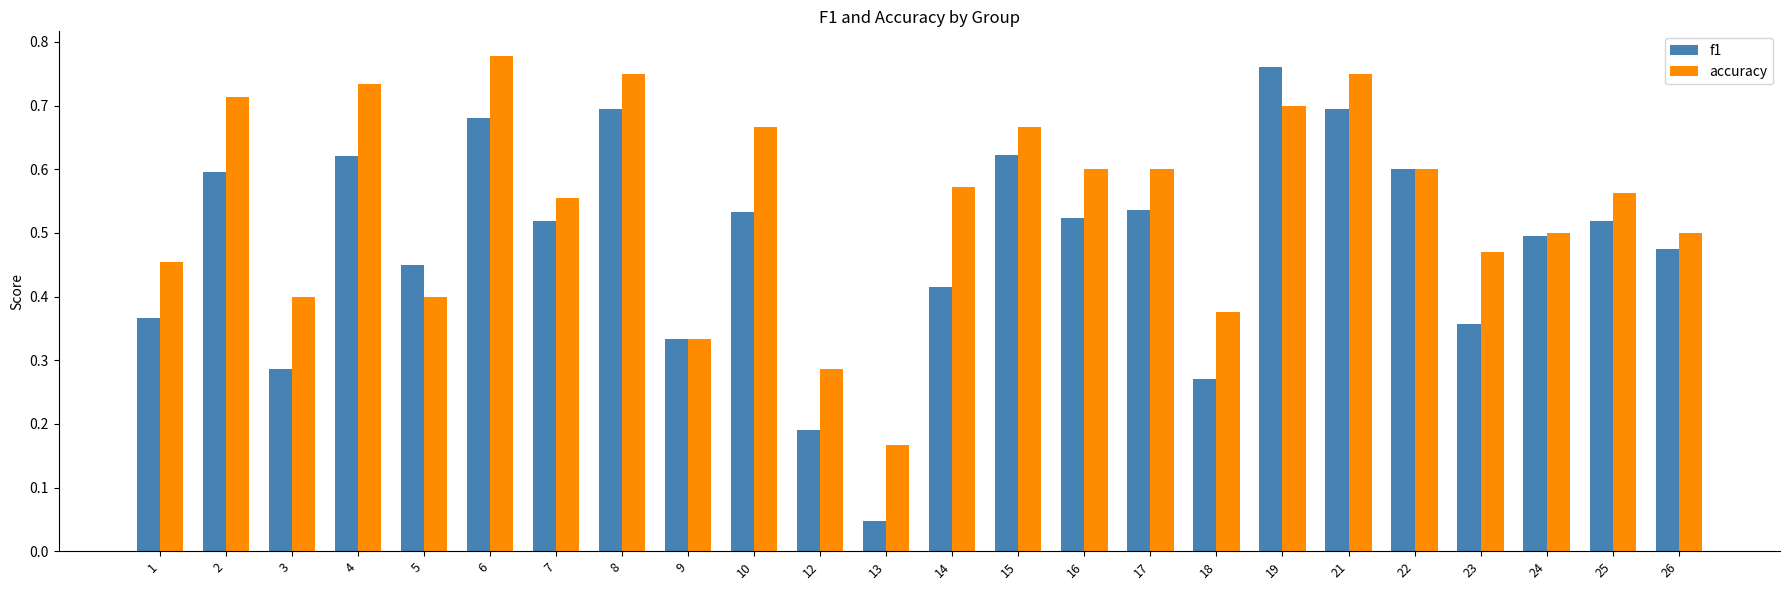

What are all the series names shown in the legend?

f1, accuracy